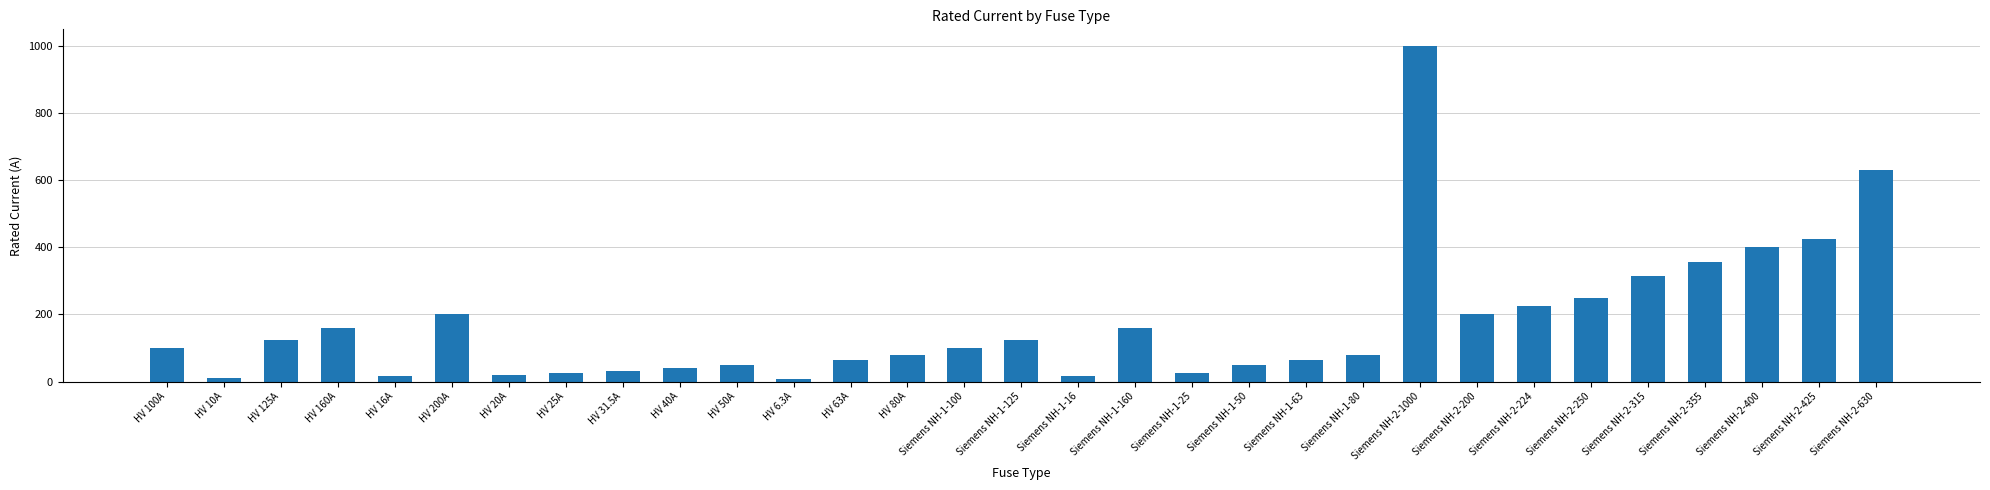

What is the maximum value shown in the chart?

1000.0